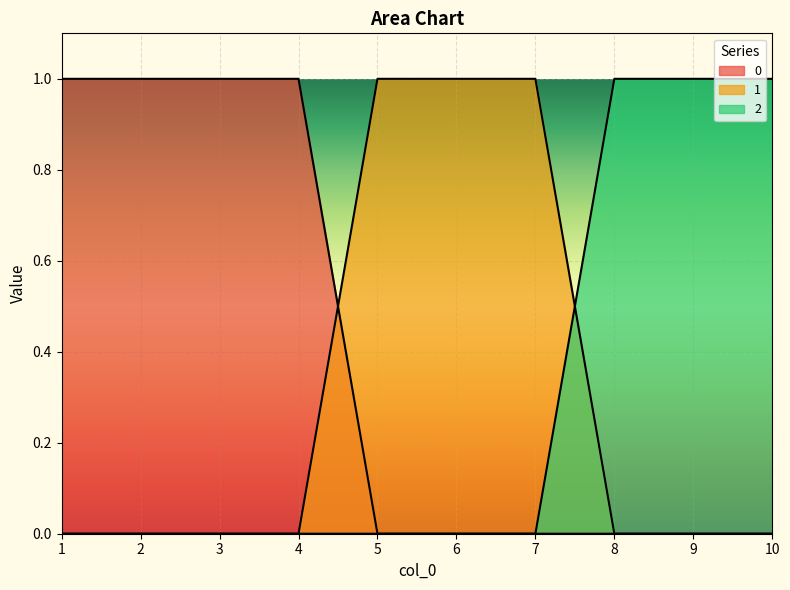

True or false: 2 has more than 2 interior local peaks.

False